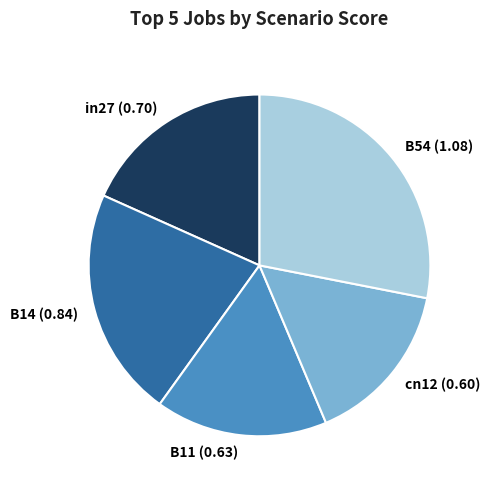

Which slice is the largest?

B54